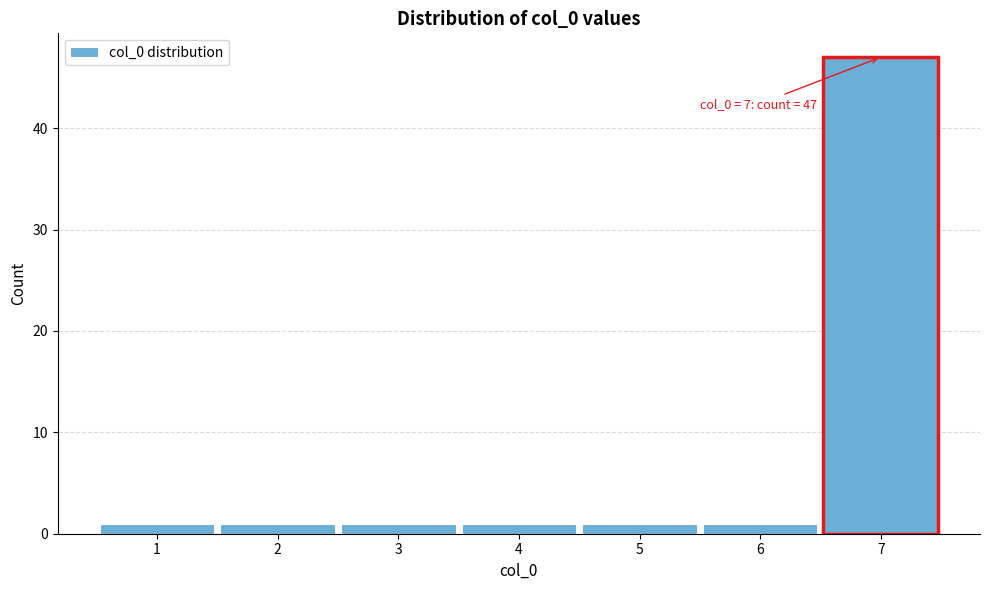

Which range on the x-axis has the tallest bar?

6.5 to 7.5